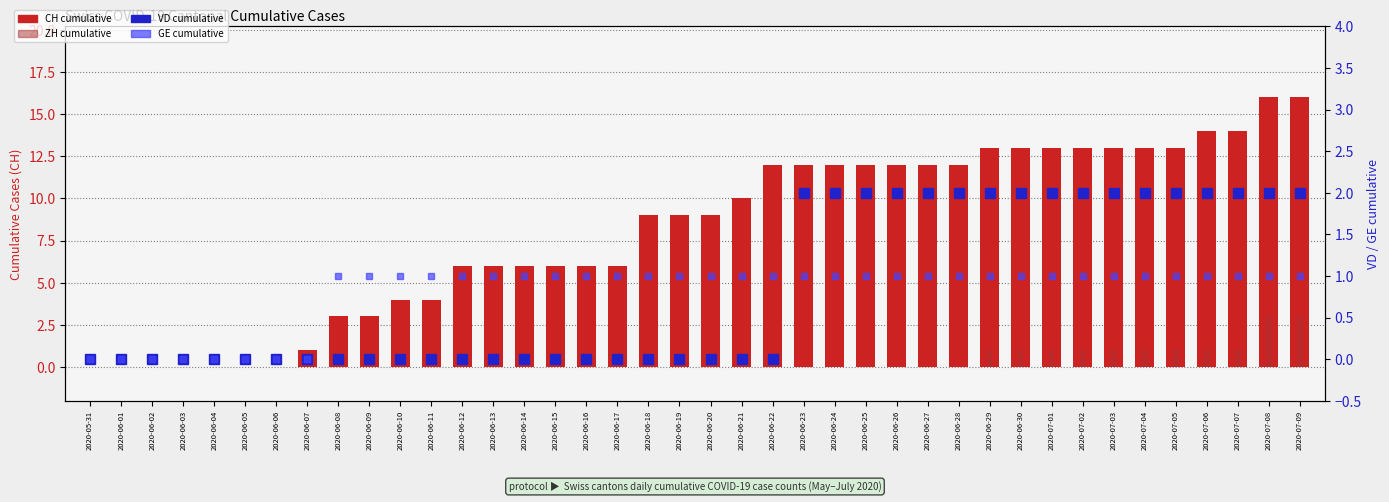

List the labels in order of VD value, smallest first.

2020-05-31, 2020-06-01, 2020-06-02, 2020-06-03, 2020-06-04, 2020-06-05, 2020-06-06, 2020-06-07, 2020-06-08, 2020-06-09, 2020-06-10, 2020-06-11, 2020-06-12, 2020-06-13, 2020-06-14, 2020-06-15, 2020-06-16, 2020-06-17, 2020-06-18, 2020-06-19, 2020-06-20, 2020-06-21, 2020-06-22, 2020-06-23, 2020-06-24, 2020-06-25, 2020-06-26, 2020-06-27, 2020-06-28, 2020-06-29, 2020-06-30, 2020-07-01, 2020-07-02, 2020-07-03, 2020-07-04, 2020-07-05, 2020-07-06, 2020-07-07, 2020-07-08, 2020-07-09